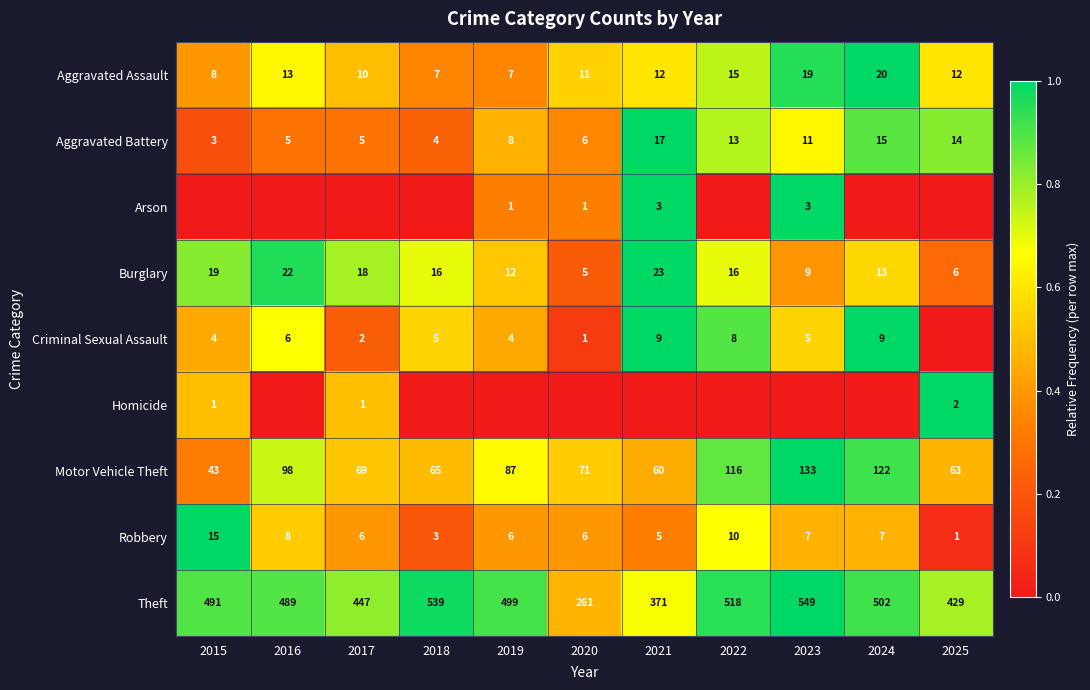

The value of Burglary at 2017 is 24. True or false?

False